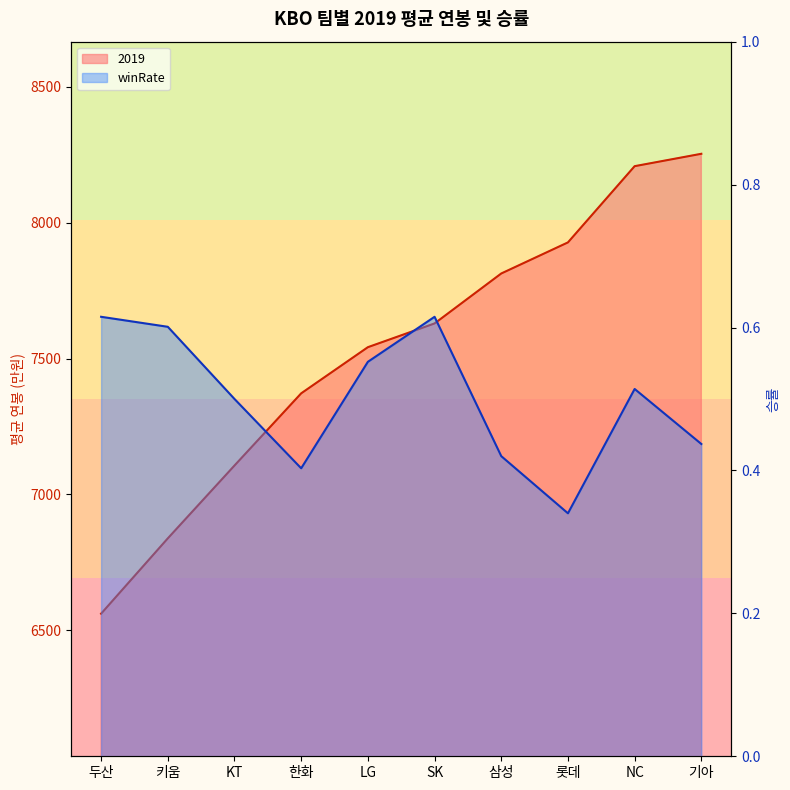

At which label does 2019 reach its peak?

기아